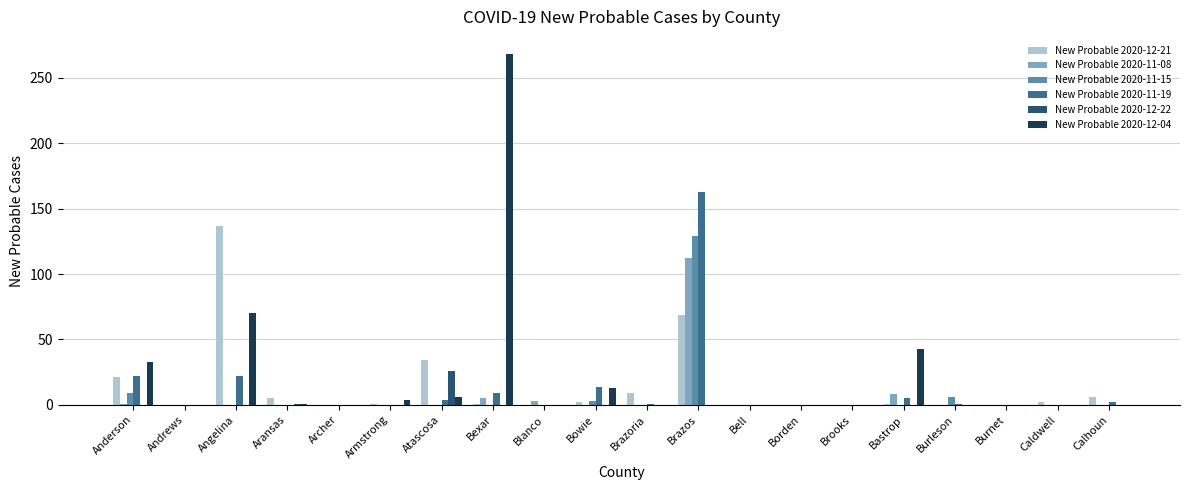

Which series has the largest total across all categories?

New Probable 2020-12-04